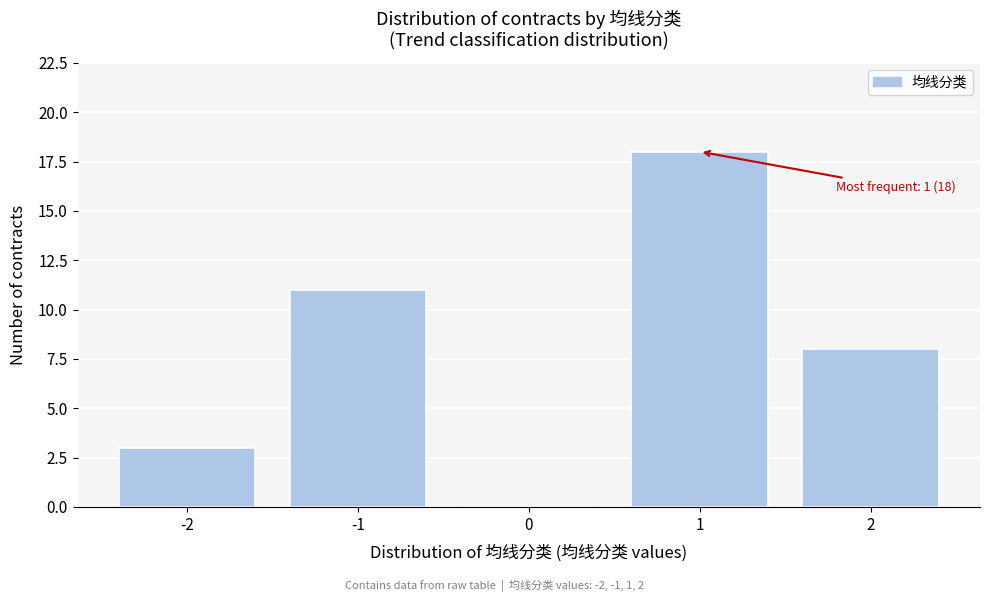

Reading right to left, transcribe all the data shown in this chart.

2=8	1=18	0=0	-1=11	-2=3